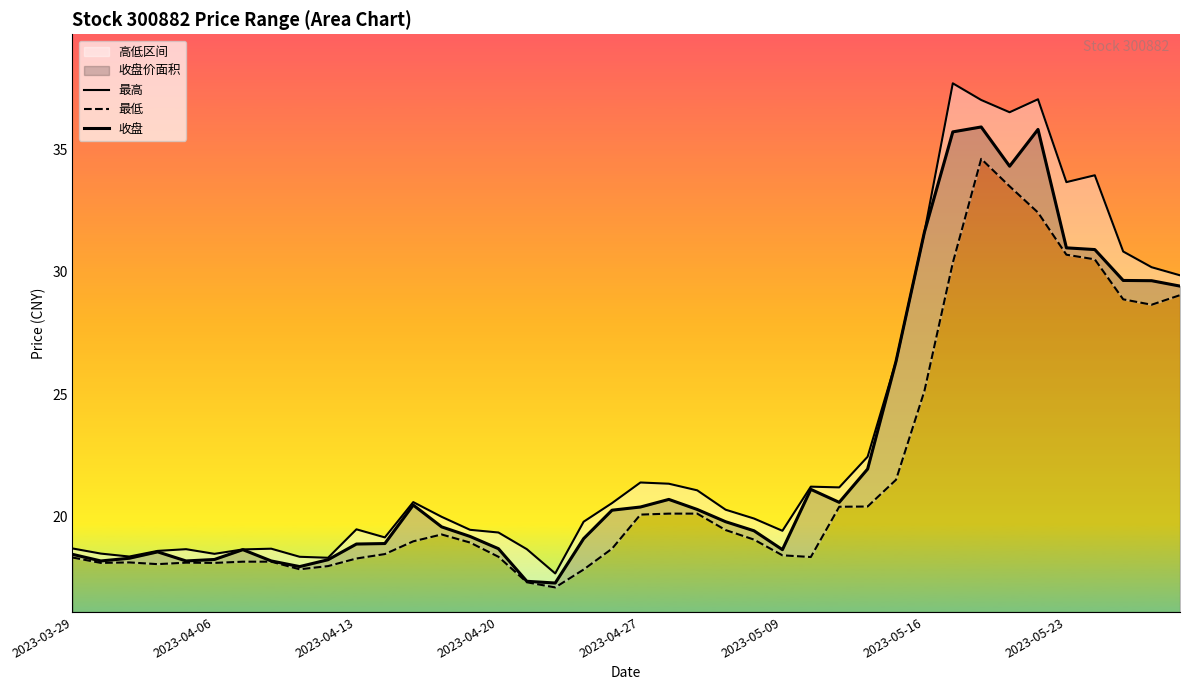

What is the sum of the 收盘 values at 2023-04-13 and 15?

37.0